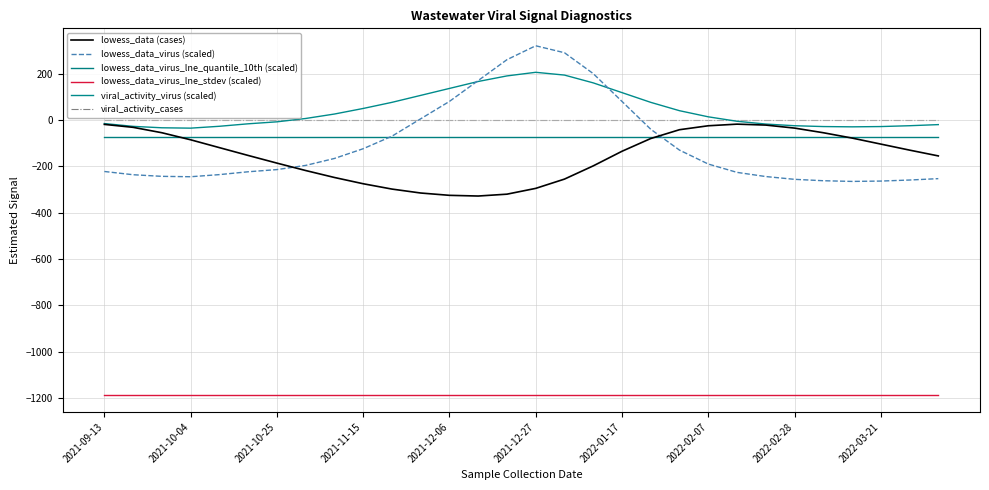

Which series has the widest spread of values?

lowess_data_virus (scaled)